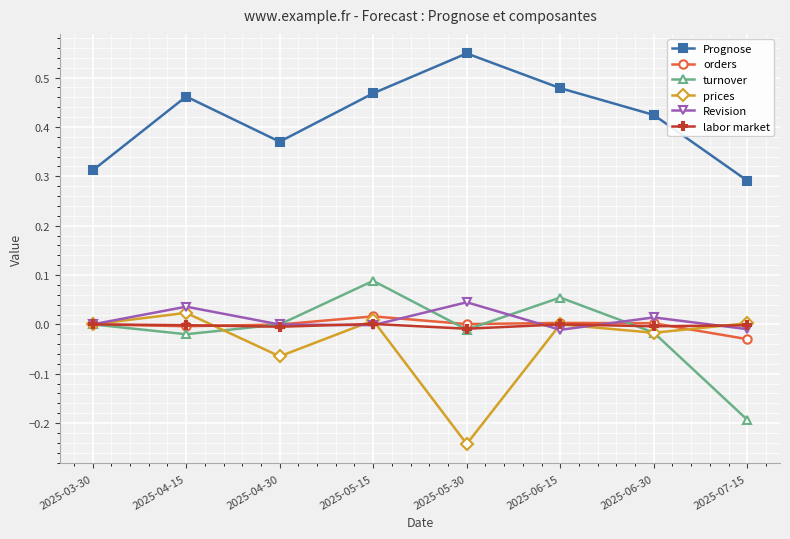

Is it true that labor market equals -0.0 at 2025-07-15?

True